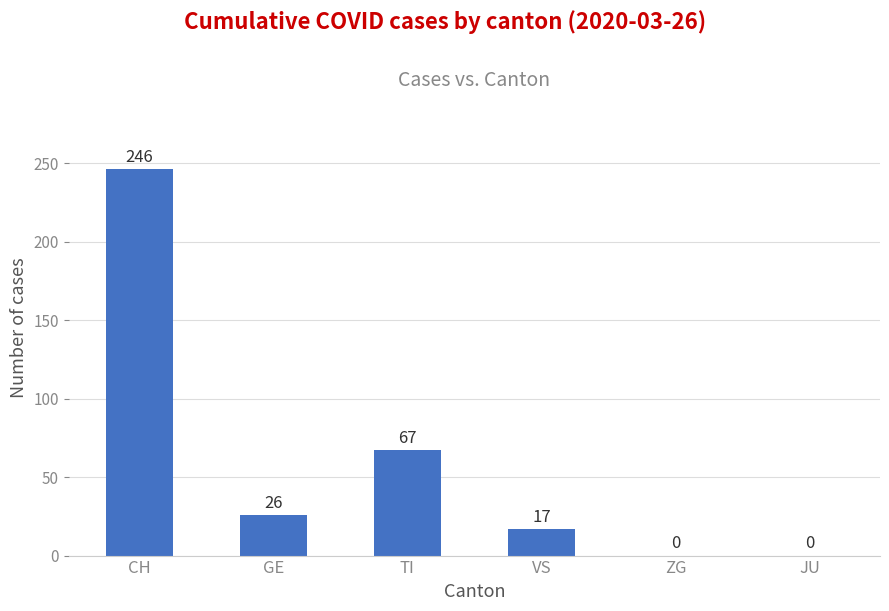

Where does the data first go above 26?

CH